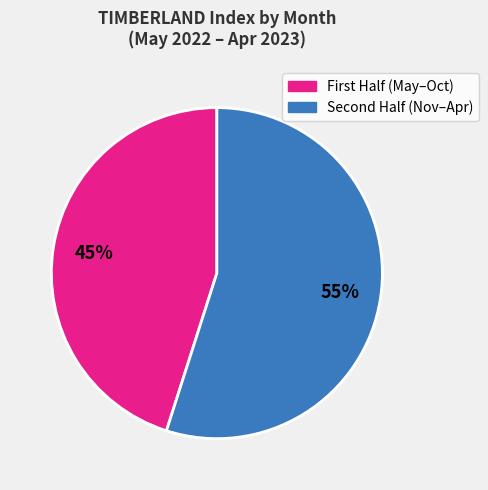

To the nearest percent, what is the difference between the largest and smallest slice percentages?

10%